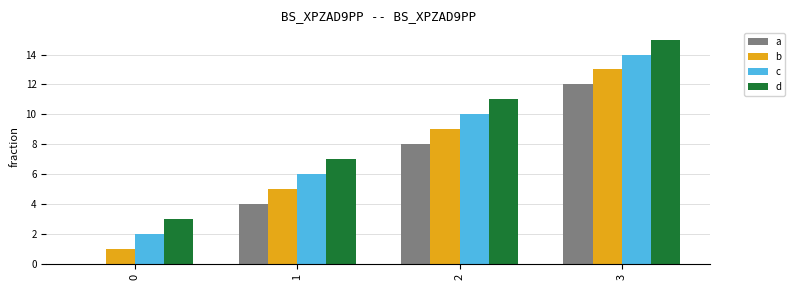

What is the highest value of the d series?

15